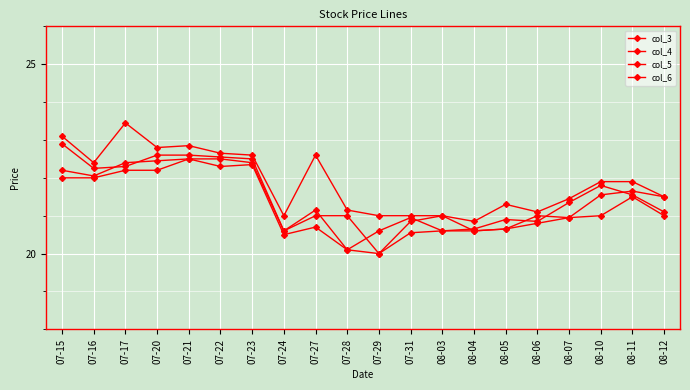

True or false: col_3 has a value of 22.2 at 07-16.

True